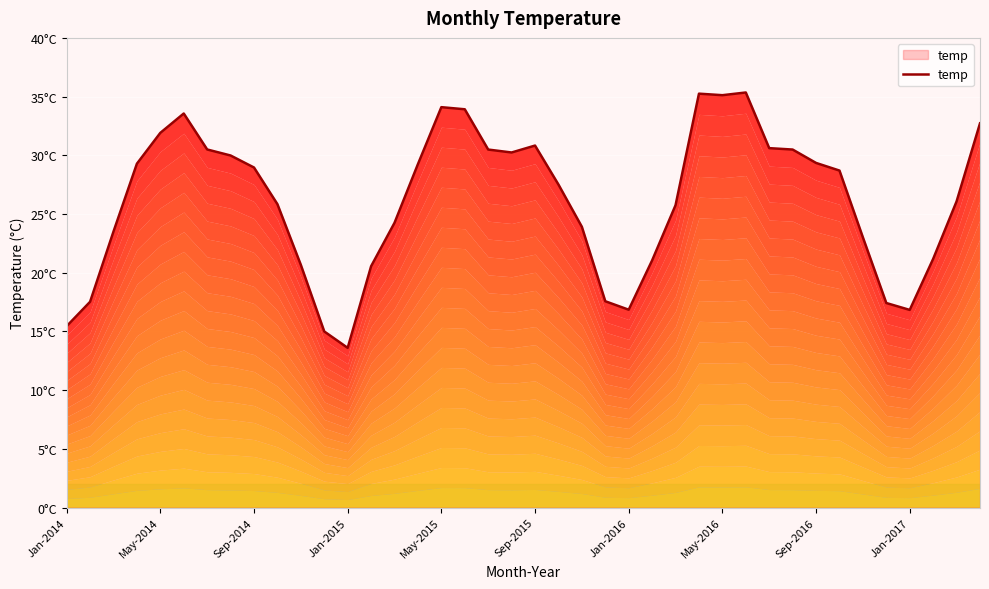

At which category does the chart reach its minimum across all series?

Jan-2015